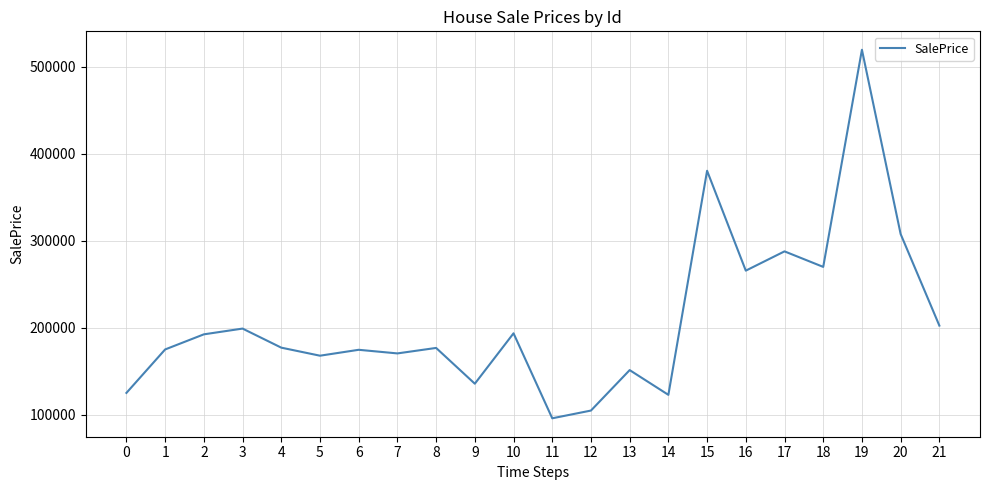

True or false: there are more than 1 points higher than both neighbors.

True